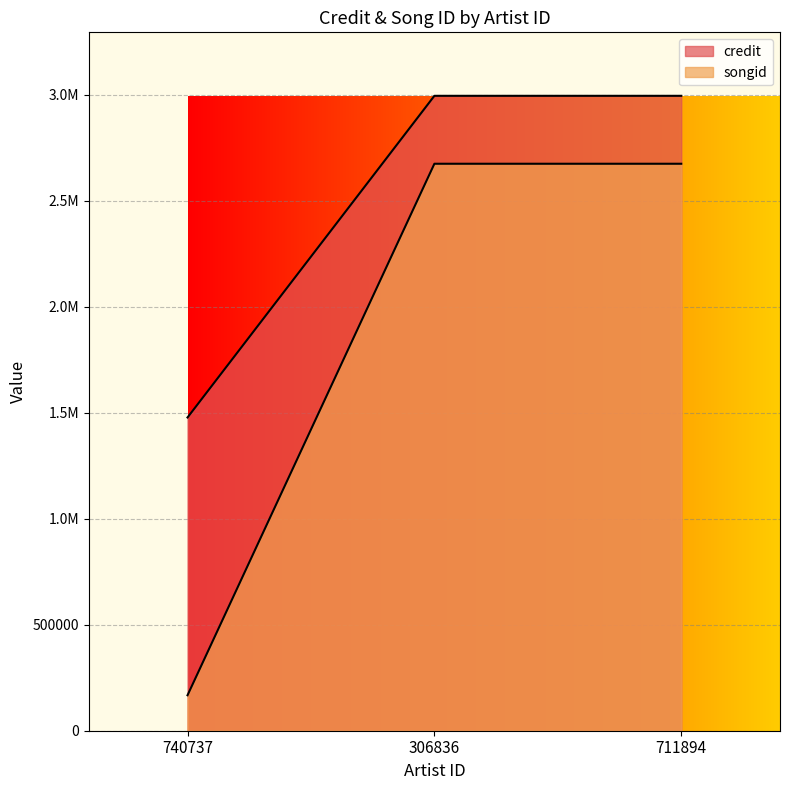

What is the sum of the credit values at 711894 and 306836?

5988621